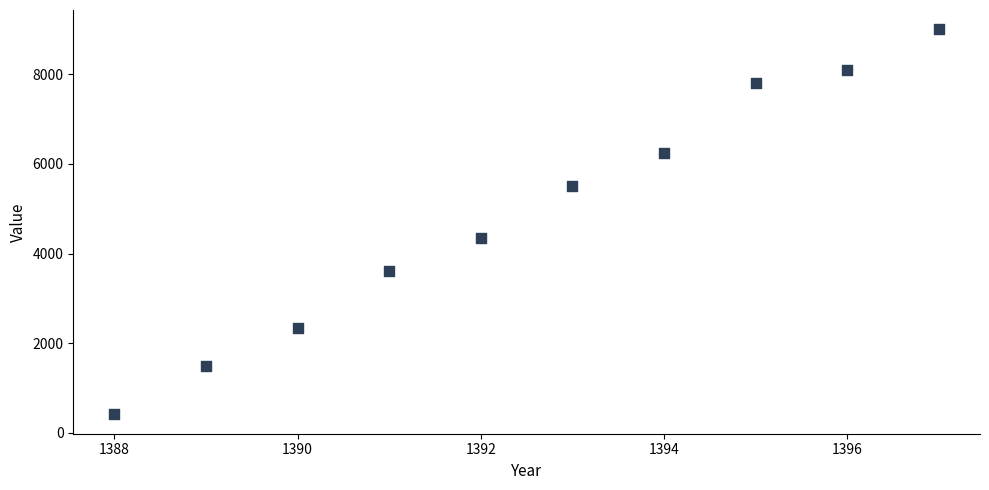

What Y value in the scatter plot is closest to 4706?

4350